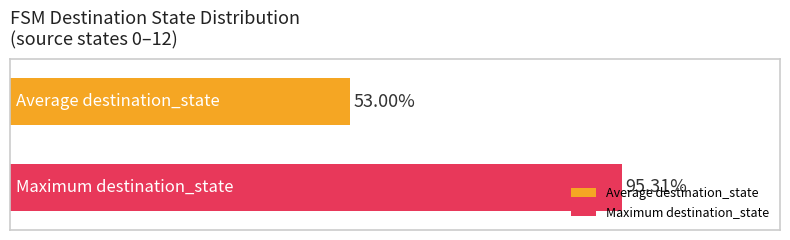

Which series has the widest spread of values?

Average destination_state